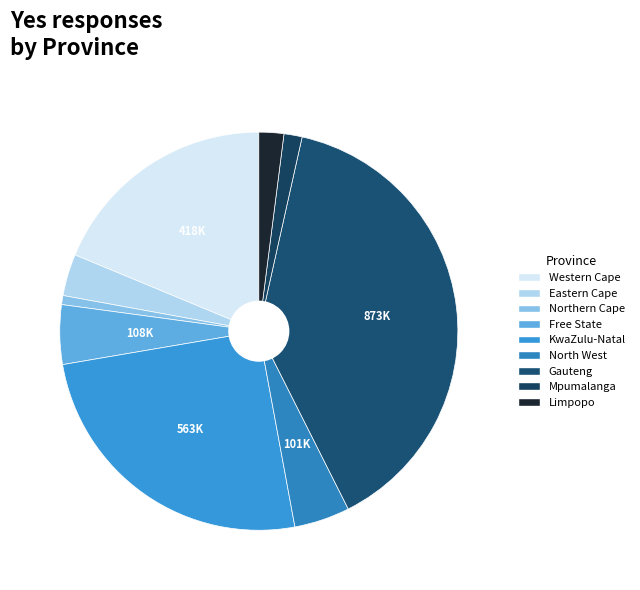

What percentage is the Mpumalanga slice, to the nearest percent?

1%